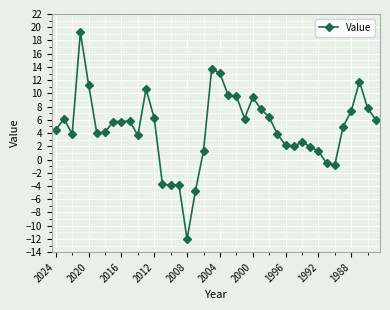

How many lines are shown in the chart?

1